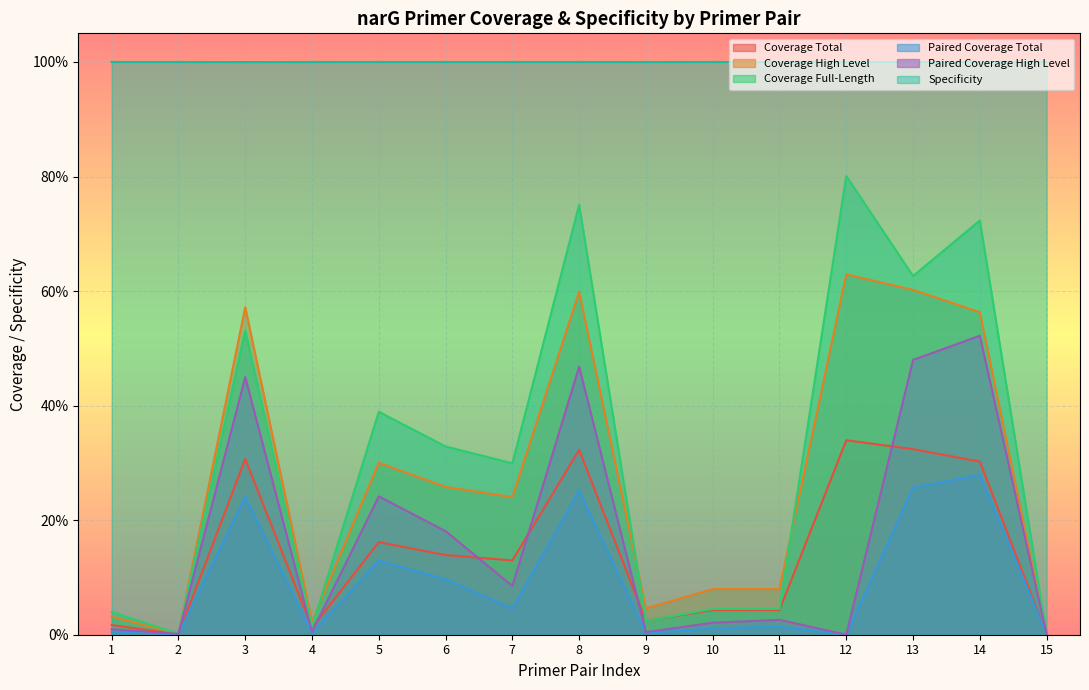

True or false: Paired Coverage High Level and Paired Coverage Total intersect in this chart.

False